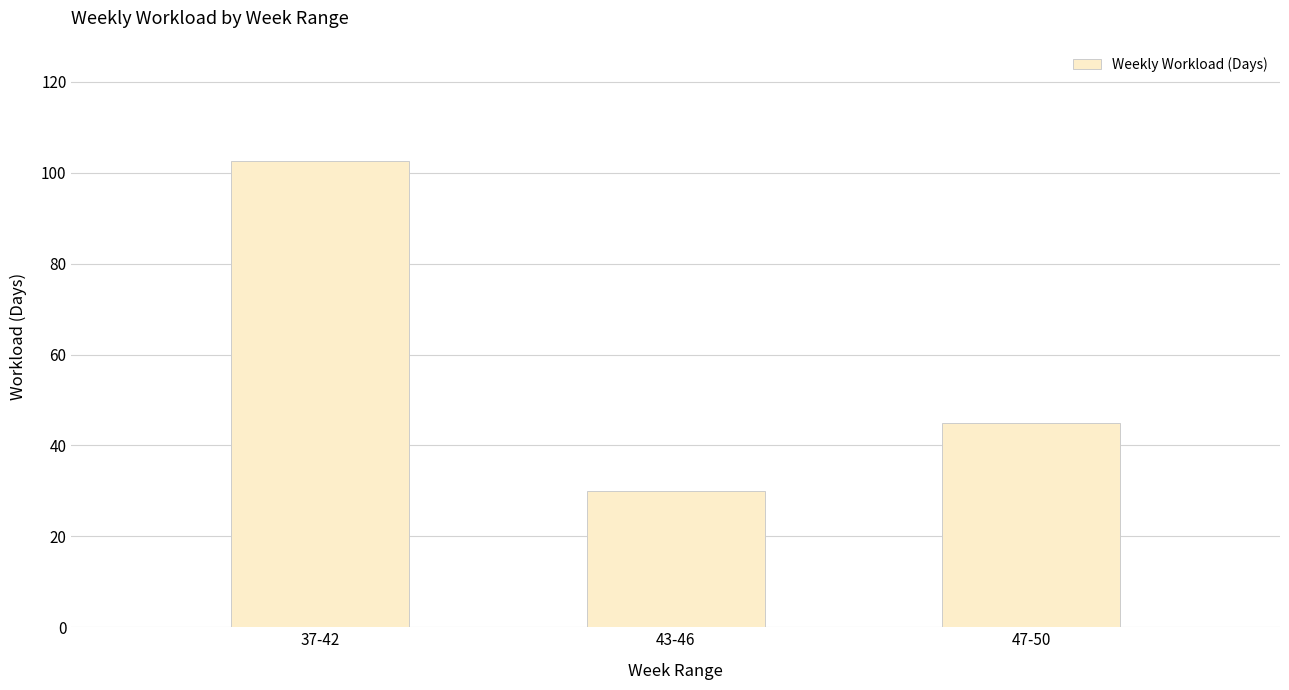

Is it true that the value at 47-50 is 12.8?

False